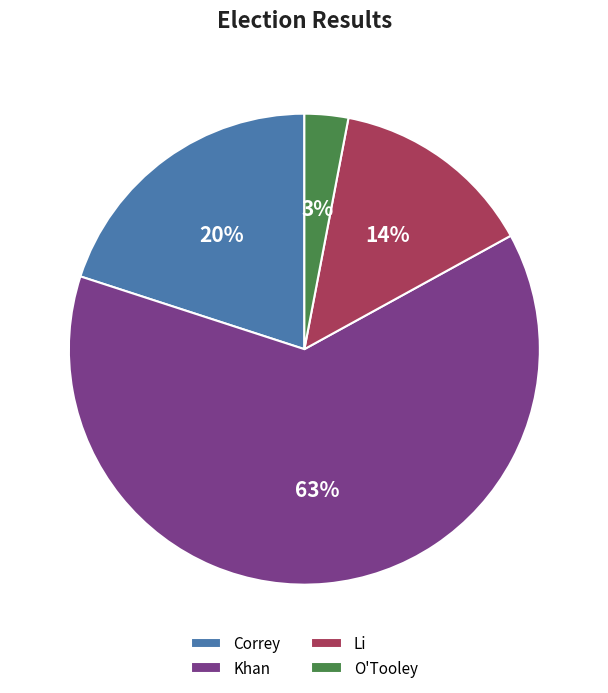

Does any single category account for the majority?

Yes